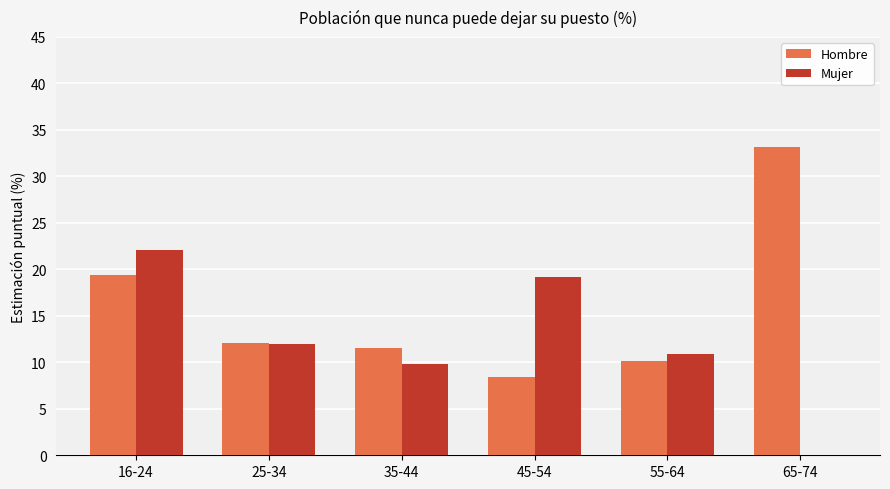

Where is Hombre nearest to the value 20?

16-24